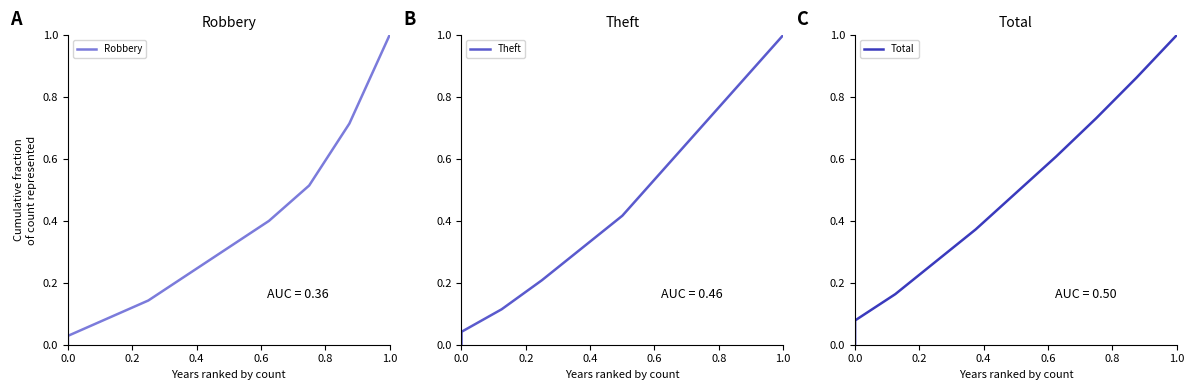

How many lines are shown in the chart?

3